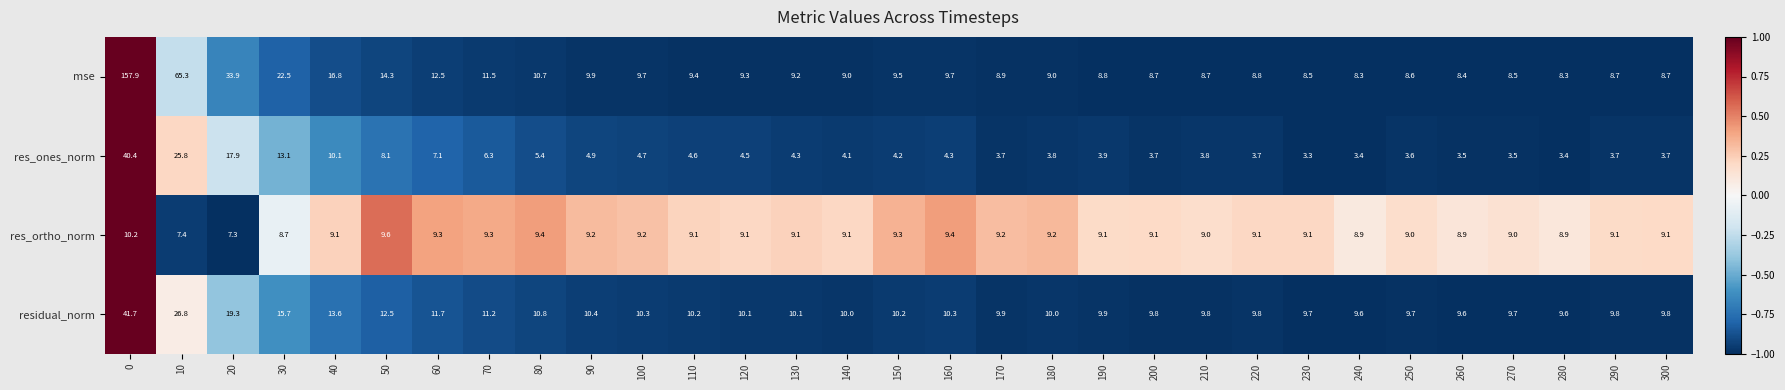

How many series are shown in this chart?

4